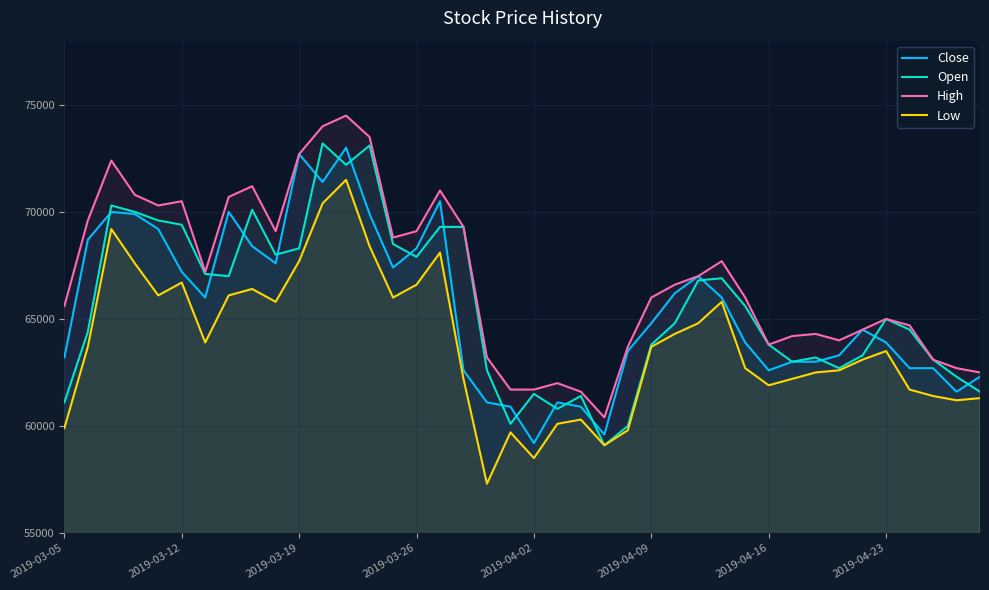

True or false: High and Close intersect in this chart.

False